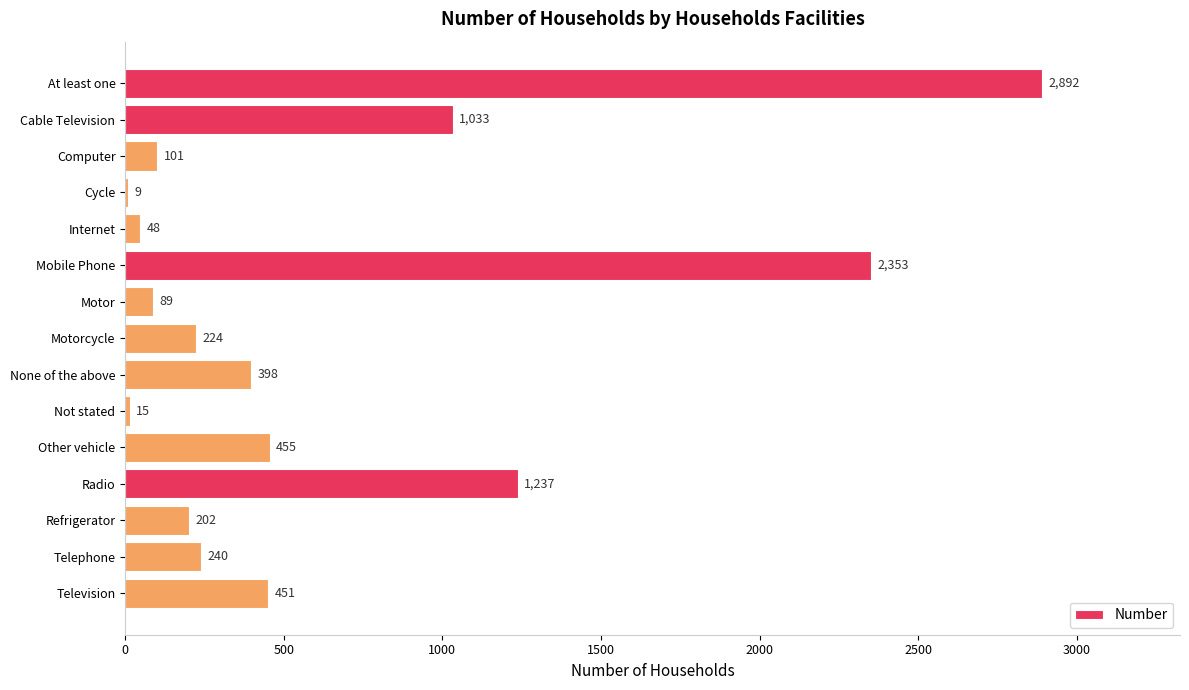

What is the change in value from Cable Television to Motor?

-944